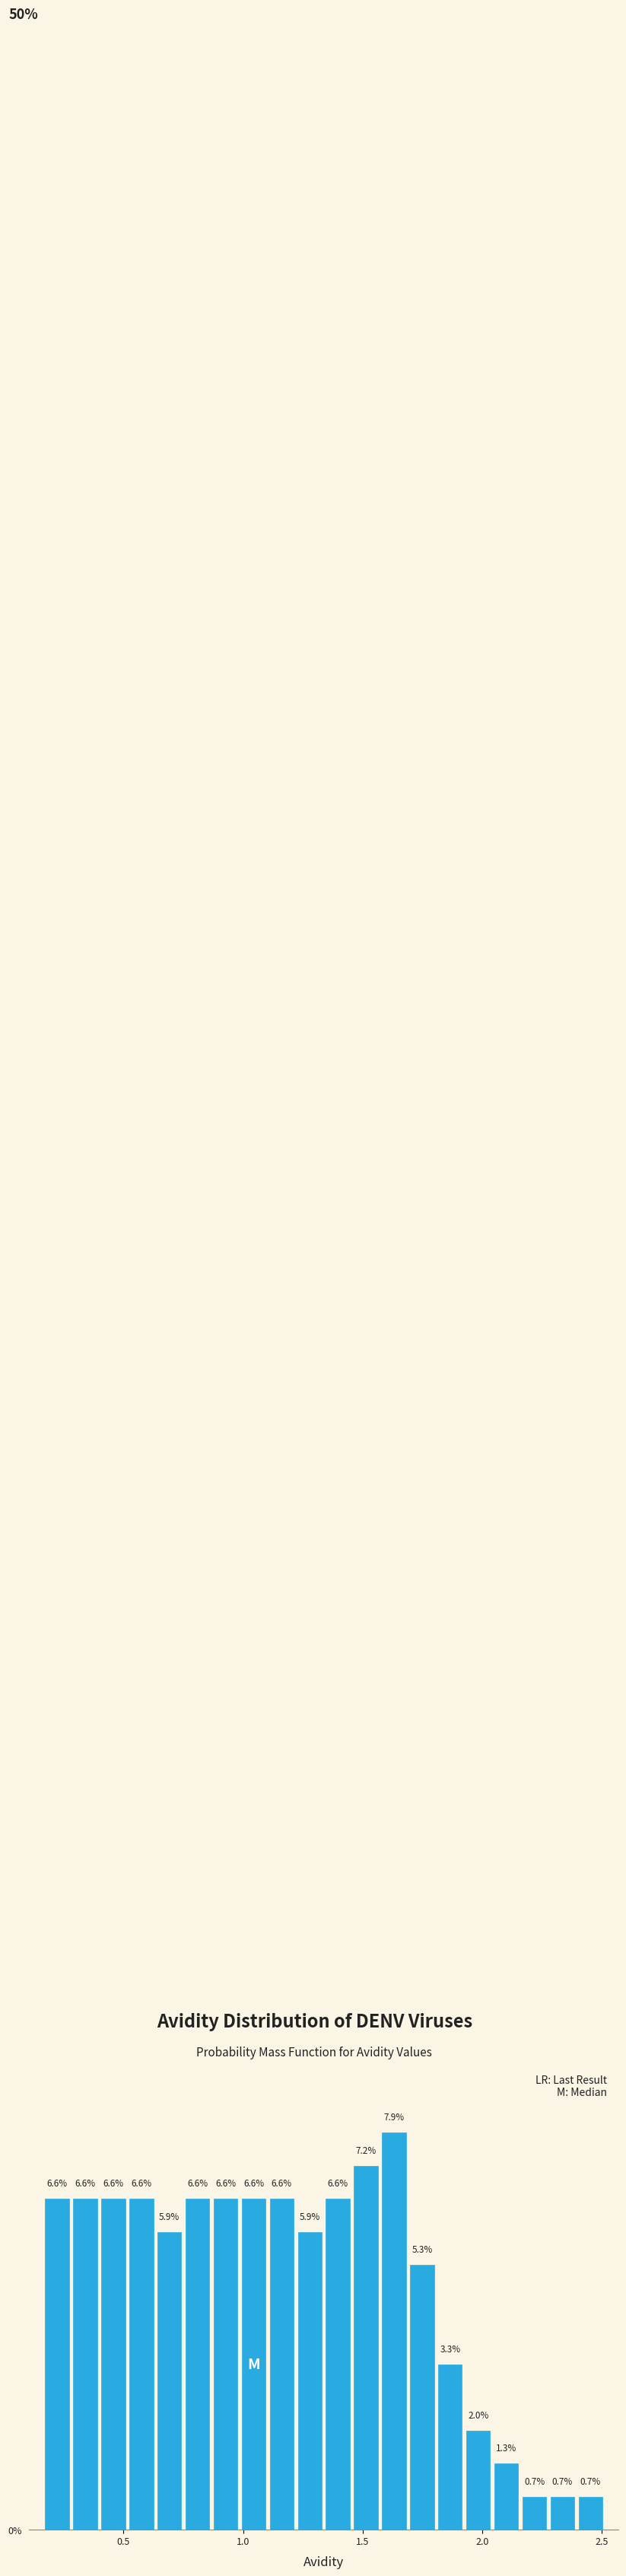

Read against the x-axis, roughly where is the centre of the tallest bar?

1.65